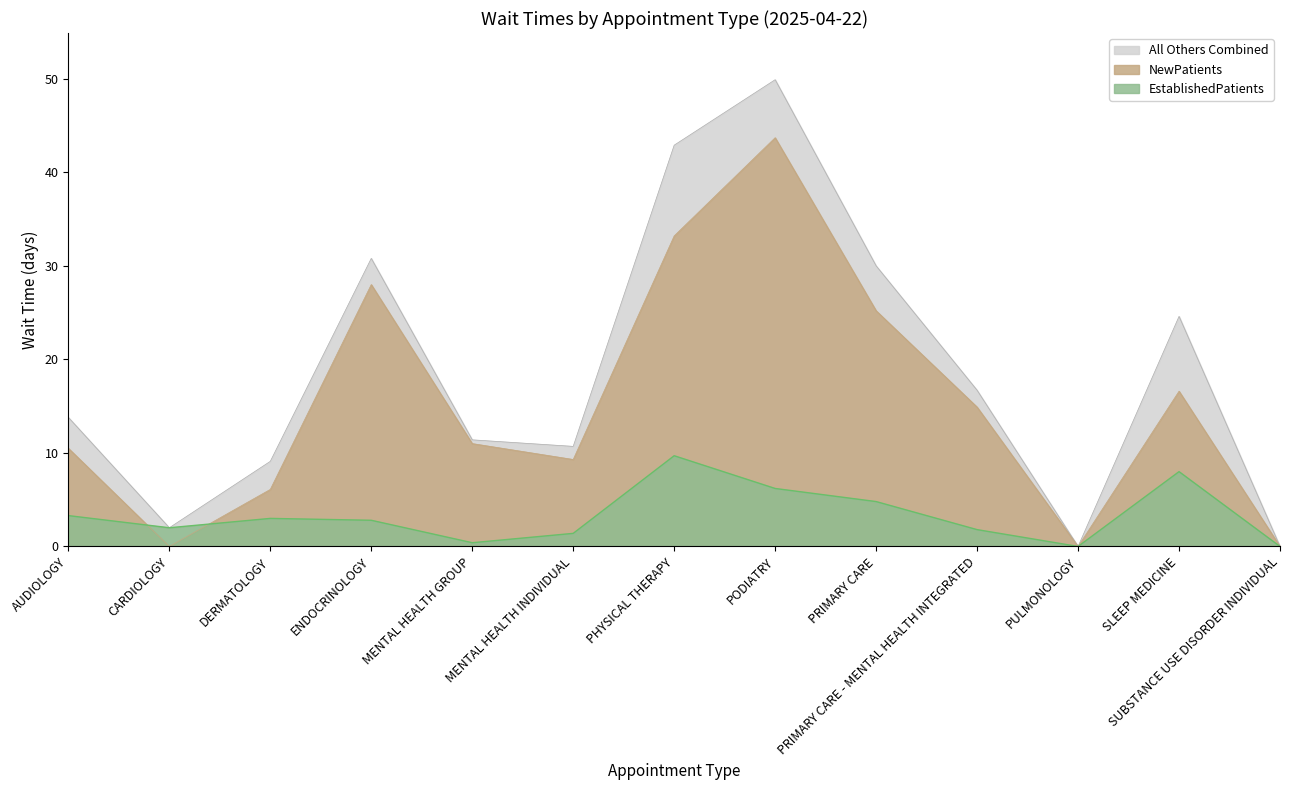

What is the value of the EstablishedPatients point at the 2nd from the left?

2.0